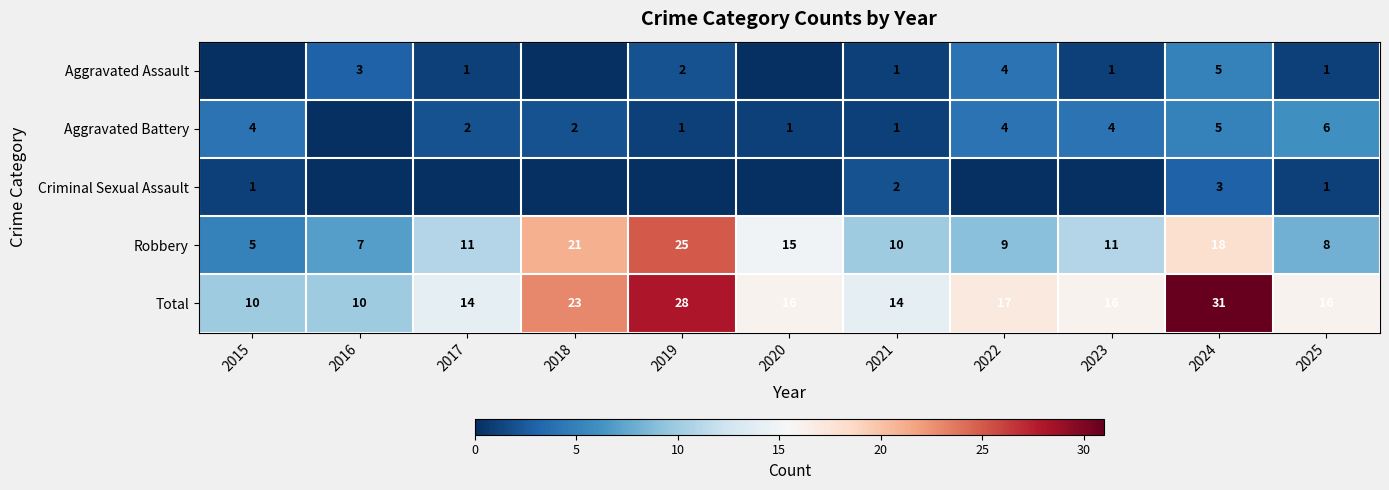

At how many categories does at least one series exceed 19?

3